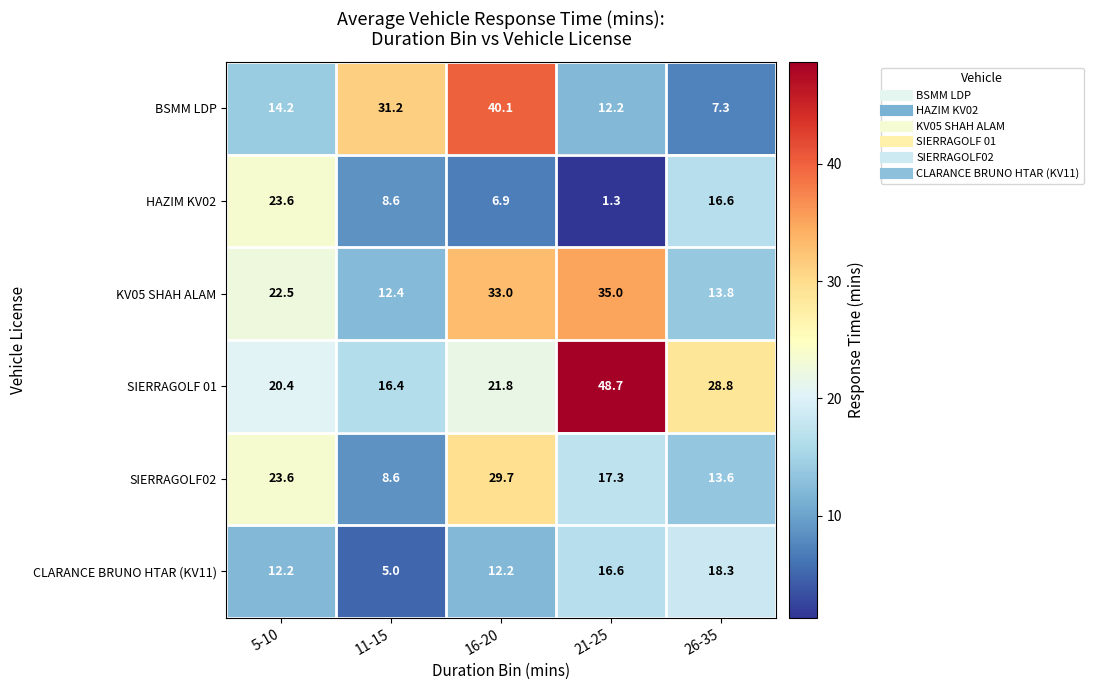

Which series has the widest spread of values?

BSMM LDP